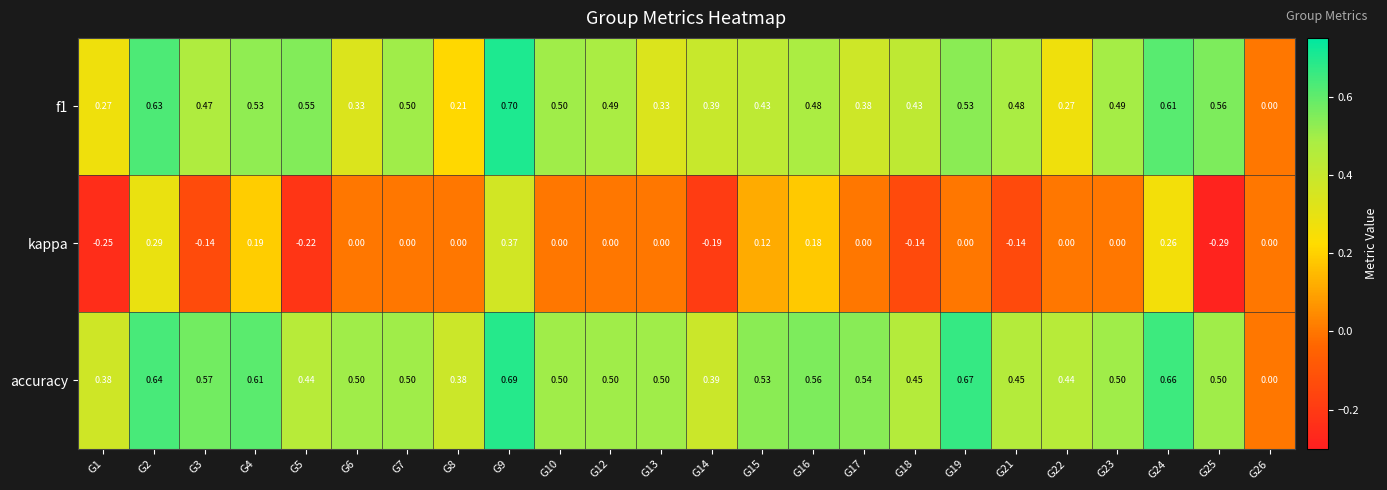

Which series changed the most between G13 and G16?

kappa